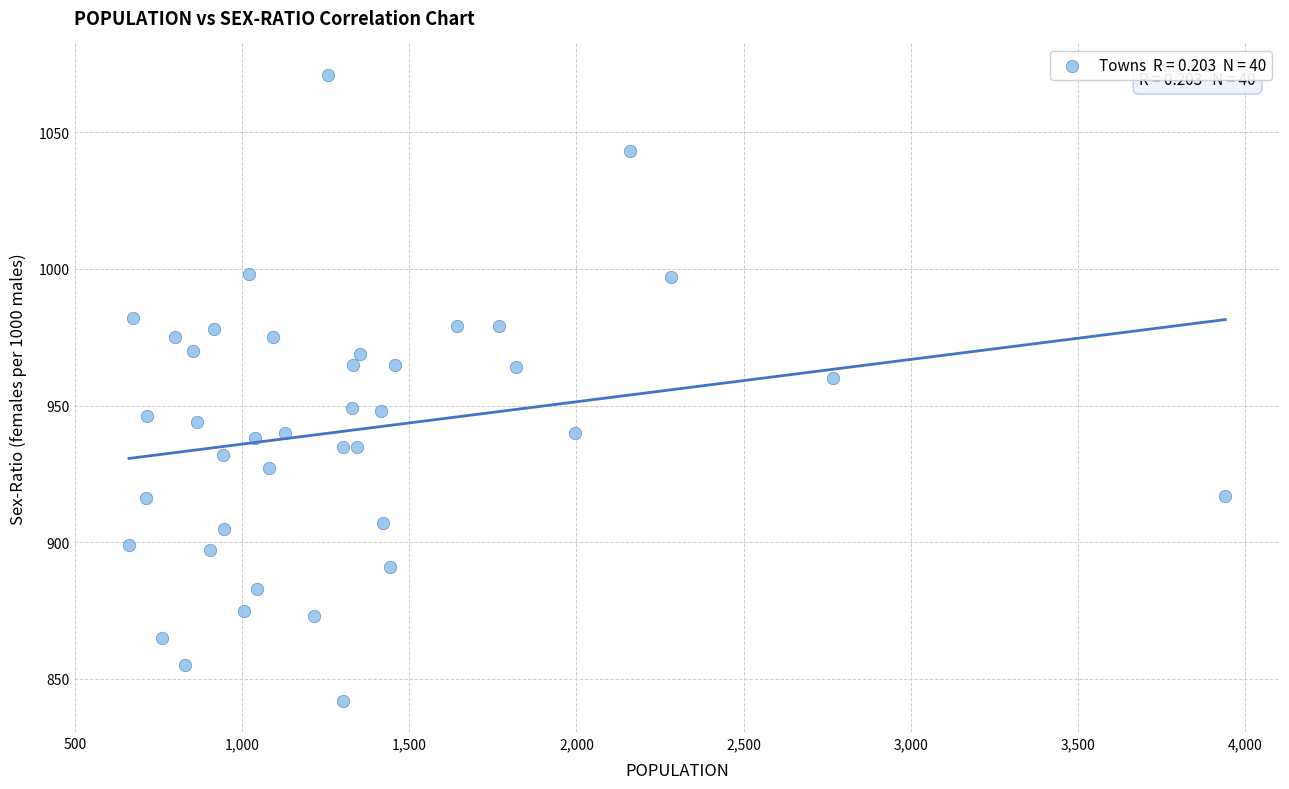

What Y value in the scatter plot is closest to 956?

960